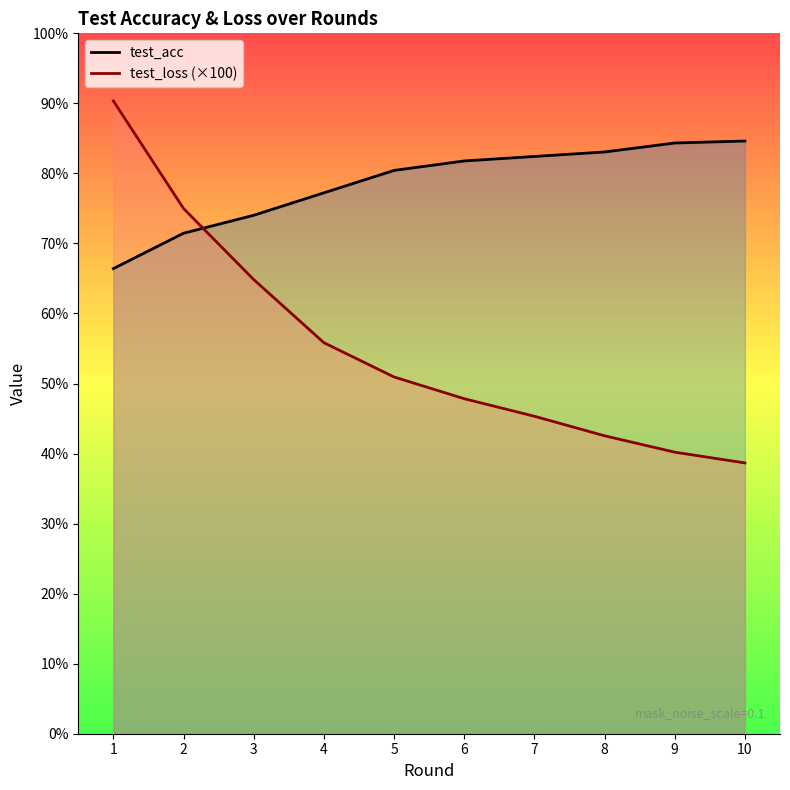

List the series in order of their overall mean, lowest first.

test_loss (×100), test_acc